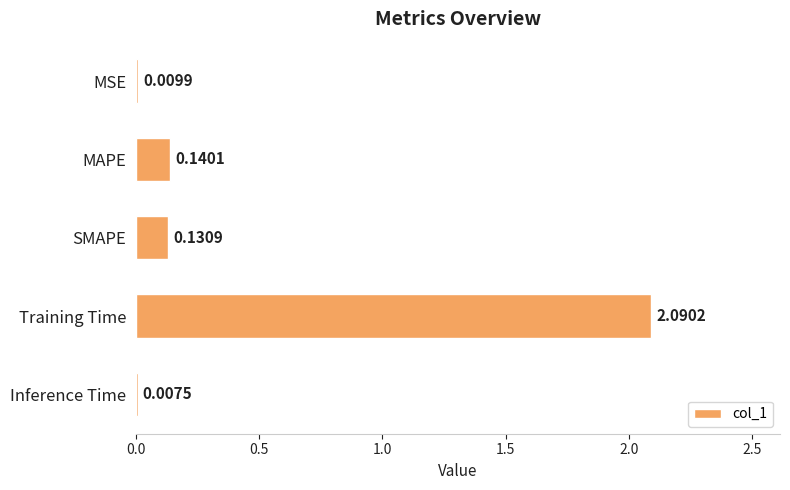

Which has a higher value, Inference Time or MSE?

MSE